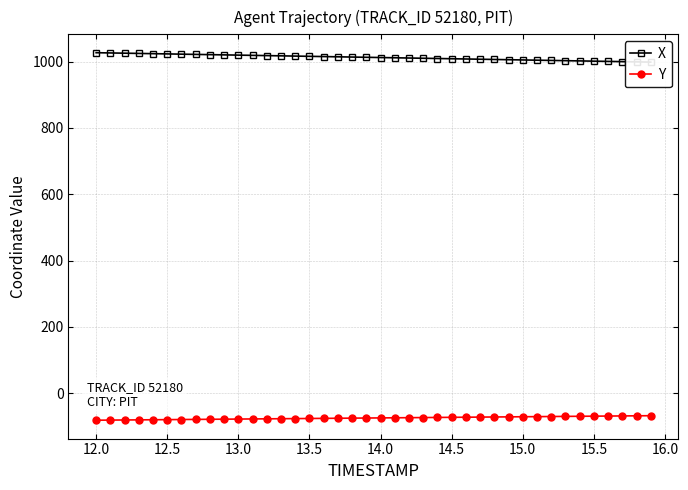

True or false: Y has more than 0 interior local peaks.

False